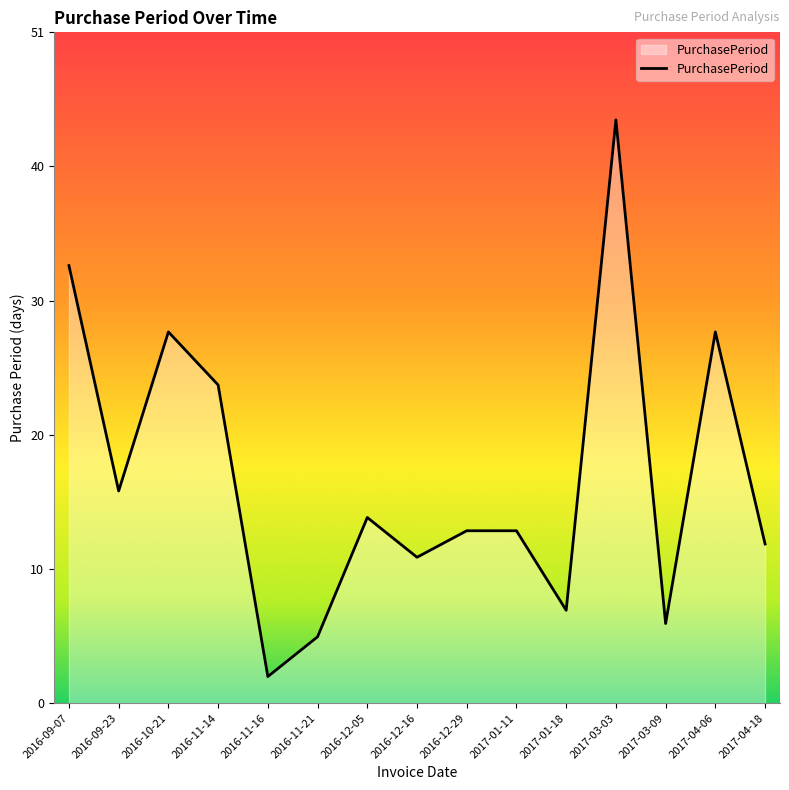

How many series are shown in this chart?

1